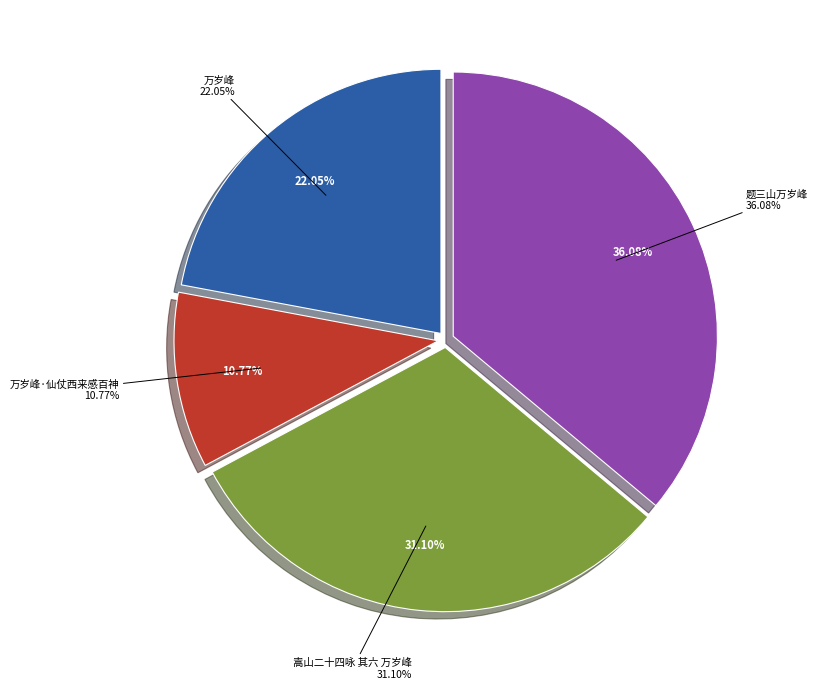

To the nearest percent, what percentage of the pie is 题三山万岁峰?

36%